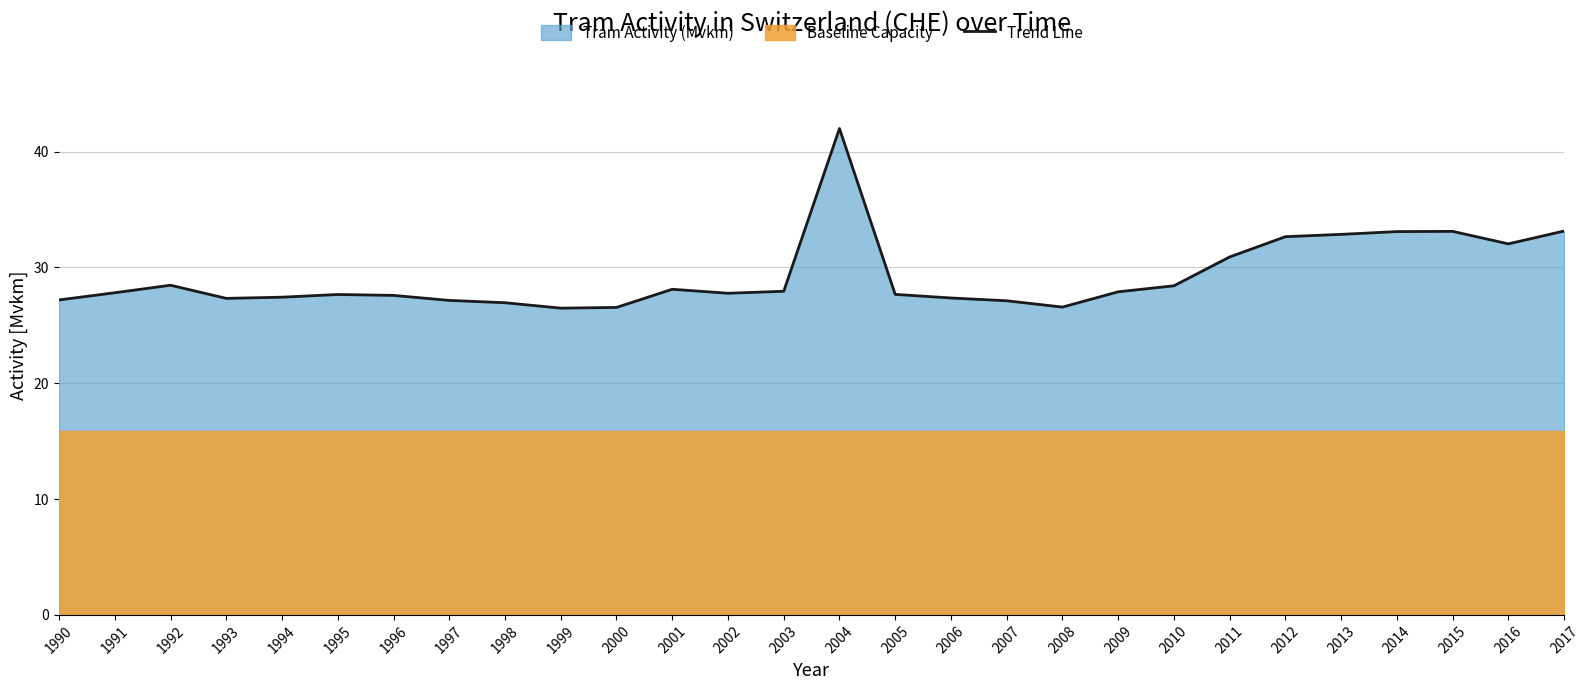

What is the value of the 5th point from the left?

27.4